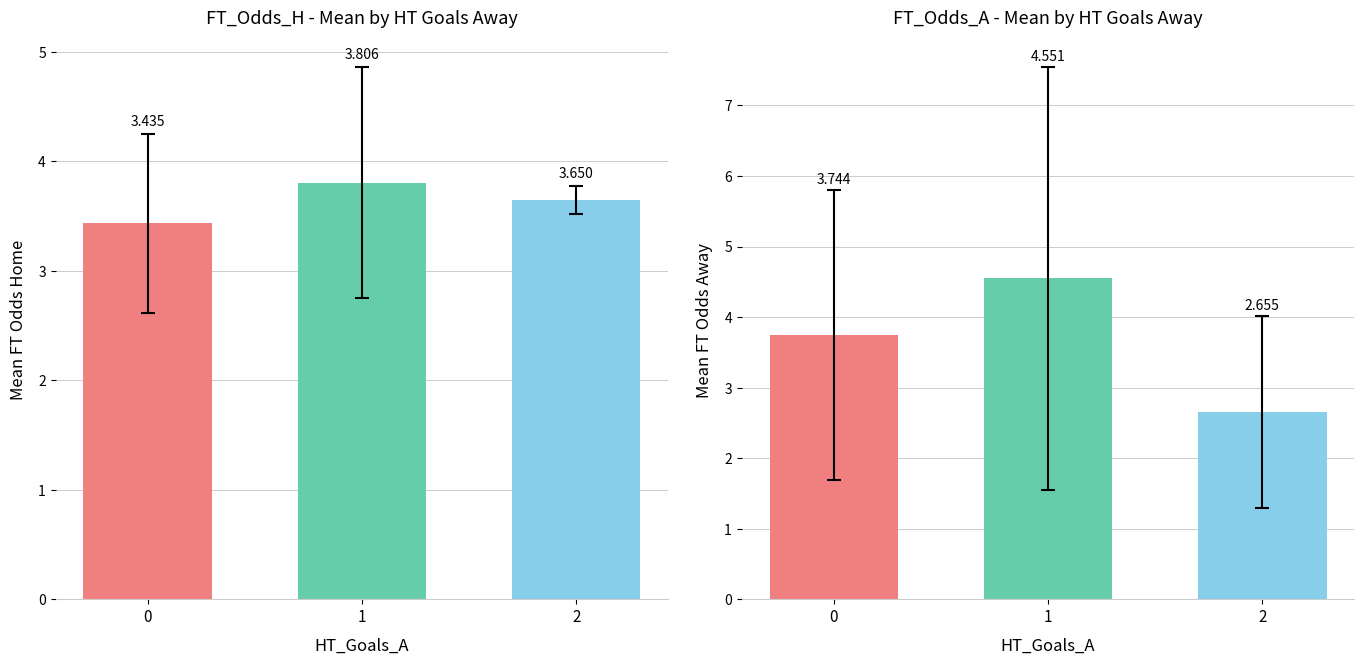

What is the total value across all series at 2?

6.3